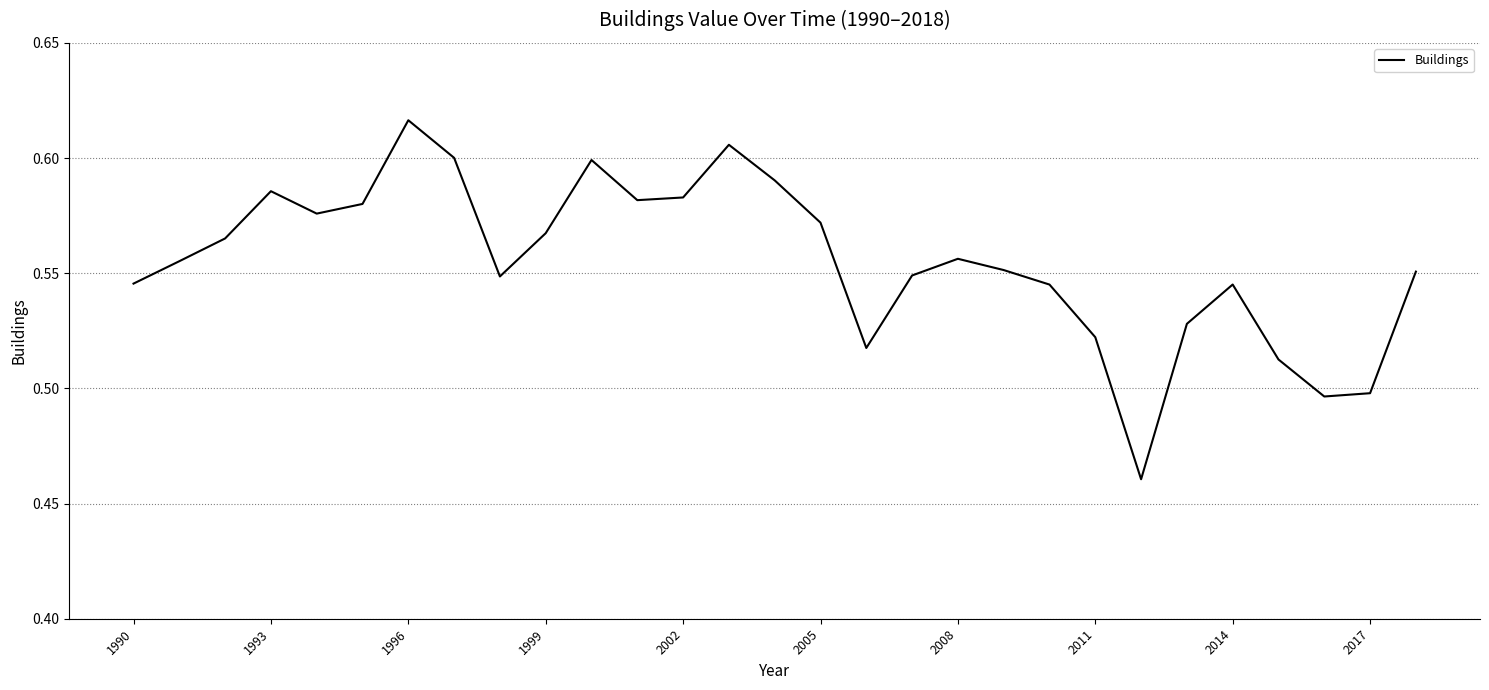

Which label corresponds to the largest value in the chart?

1996